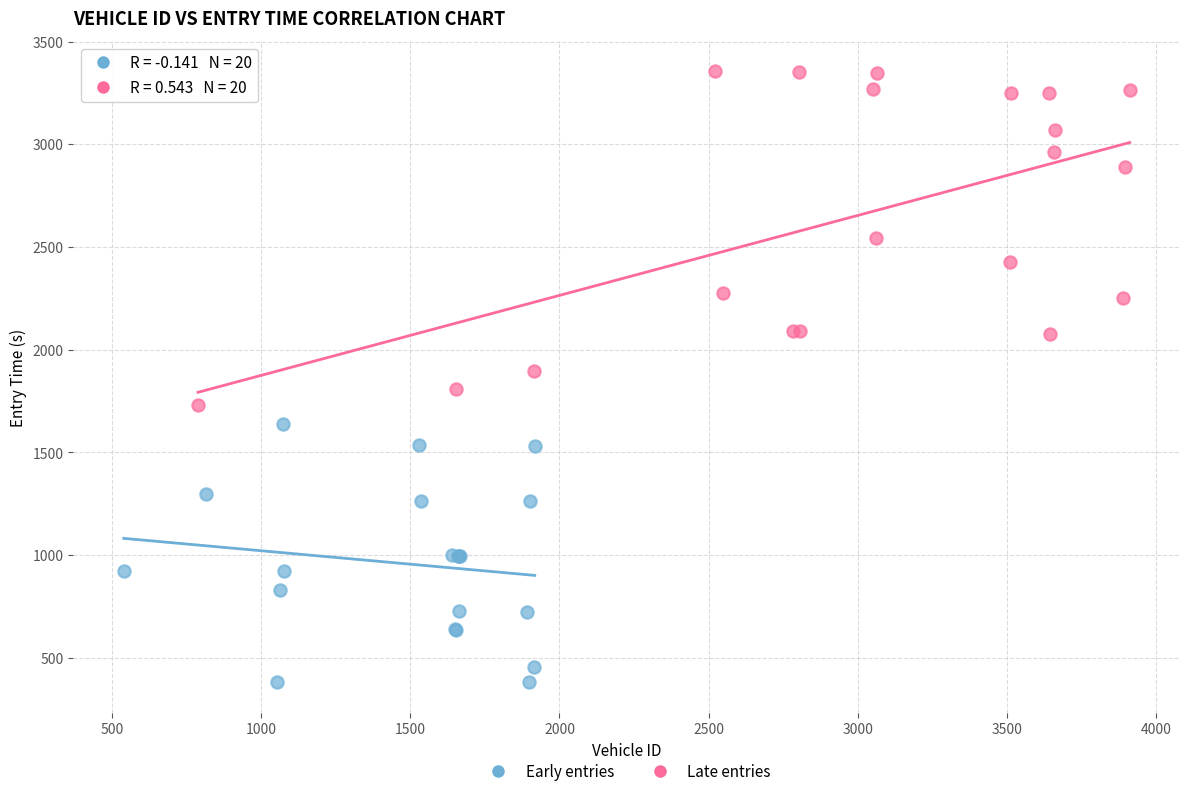

Which series contains the highest Y value?

Late entries